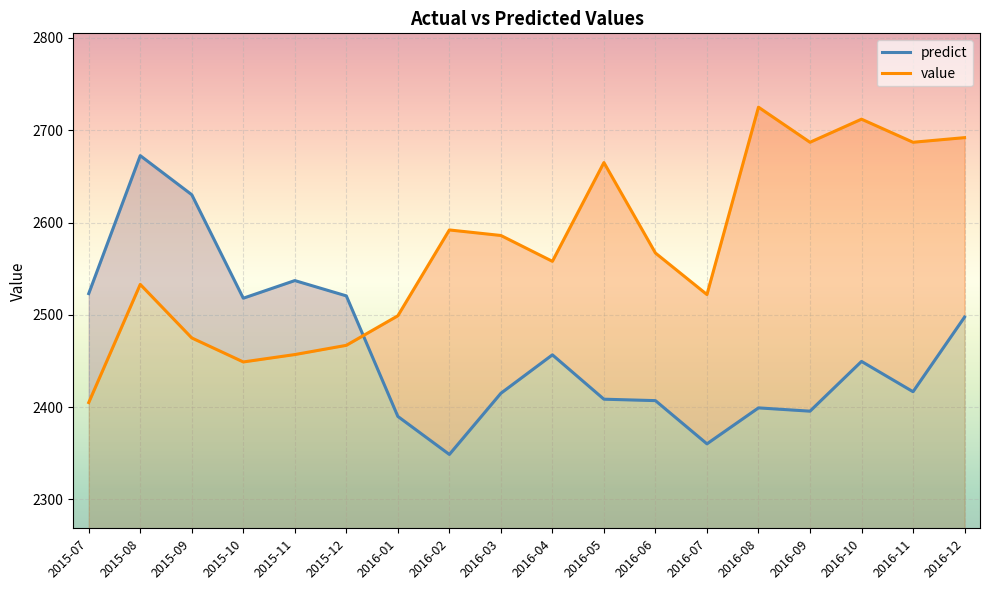

Reading left to right, what are all the values shown in this chart?

predict: 2015-07=2523.0	2015-08=2672.5	2015-09=2630.2	2015-10=2518.0	2015-11=2537.2	2015-12=2520.6	2016-01=2390.0	2016-02=2348.8	2016-03=2415.1	2016-04=2456.7	2016-05=2408.6	2016-06=2407.1	2016-07=2360.3	2016-08=2399.2	2016-09=2395.7	2016-10=2449.6	2016-11=2416.8	2016-12=2497.6
value: 2015-07=2405.0	2015-08=2533.0	2015-09=2475.0	2015-10=2449.0	2015-11=2457.0	2015-12=2467.0	2016-01=2499.0	2016-02=2592.0	2016-03=2586.0	2016-04=2558.0	2016-05=2665.0	2016-06=2567.0	2016-07=2522.0	2016-08=2725.0	2016-09=2687.0	2016-10=2712.0	2016-11=2687.0	2016-12=2692.0